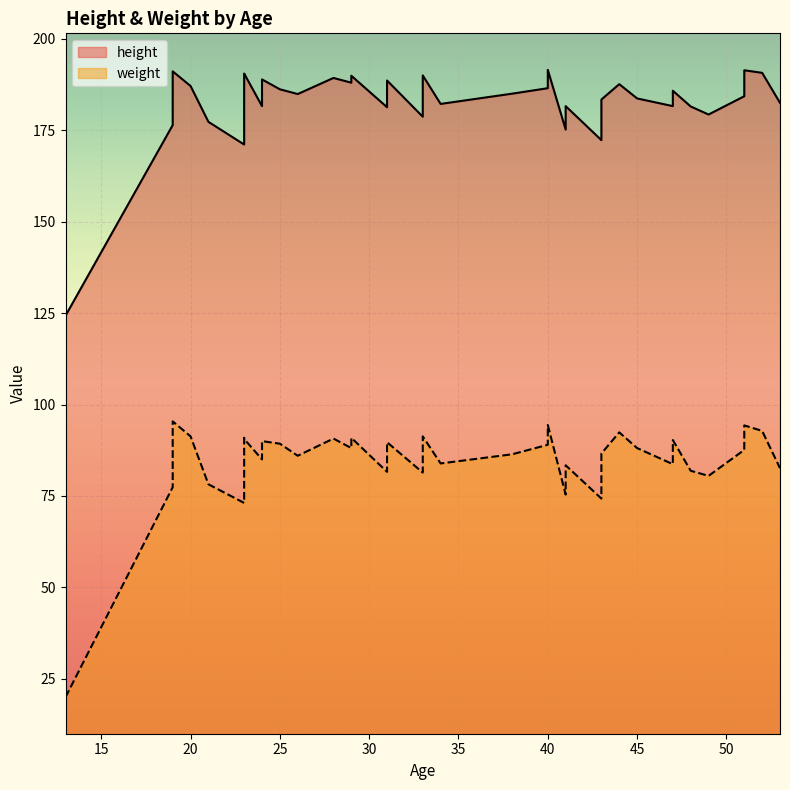

List the series in order of their peak value, lowest first.

weight, height